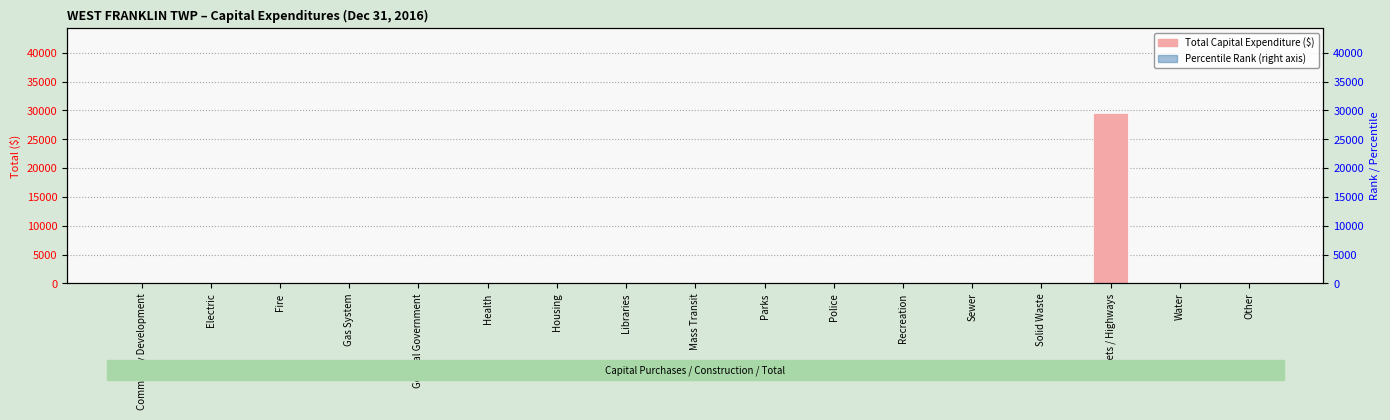

Rank the categories by value from lowest to highest.

Community Development, Electric, Fire, Gas System, General Government, Health, Housing, Libraries, Mass Transit, Parks, Police, Recreation, Sewer, Solid Waste, Water, Other, Streets / Highways